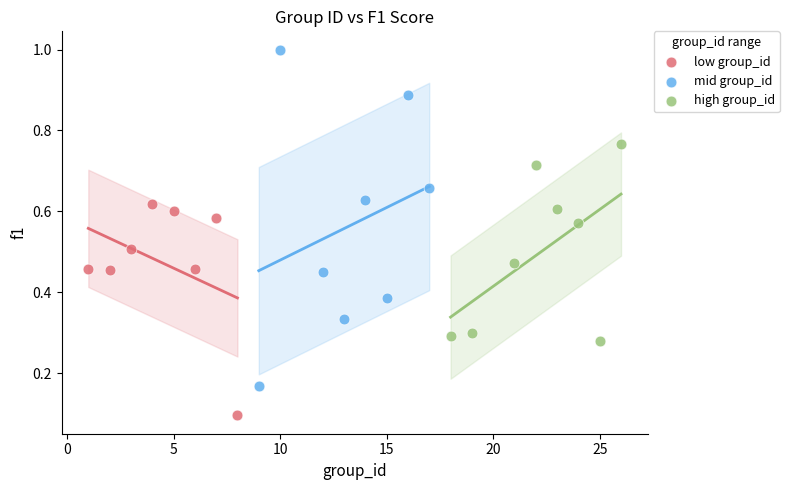

What are all the series names shown in the legend?

low group_id, mid group_id, high group_id